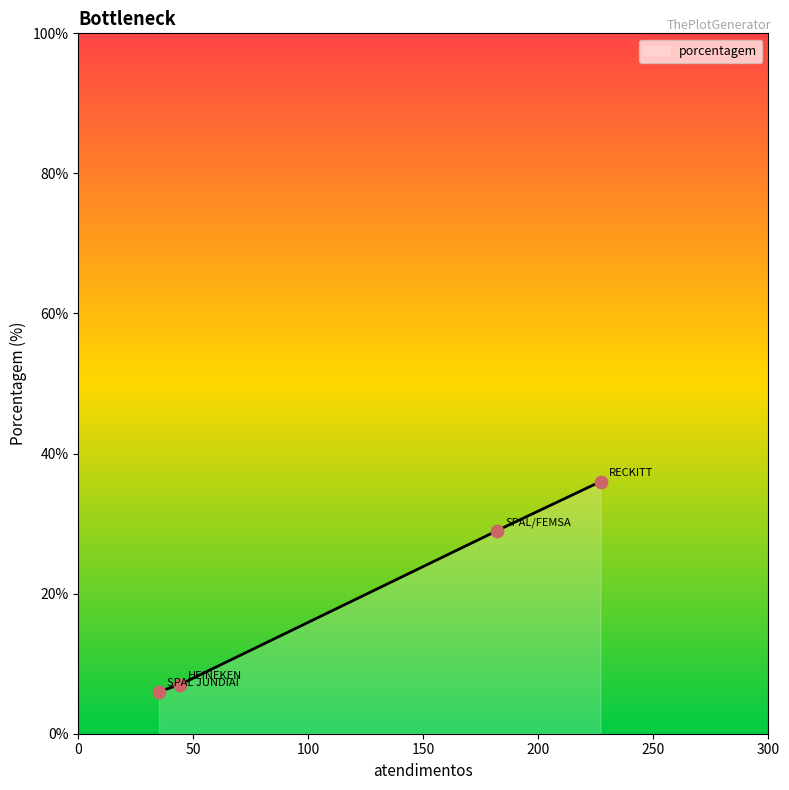

What is the lowest value of the porcentagem series?

6.0